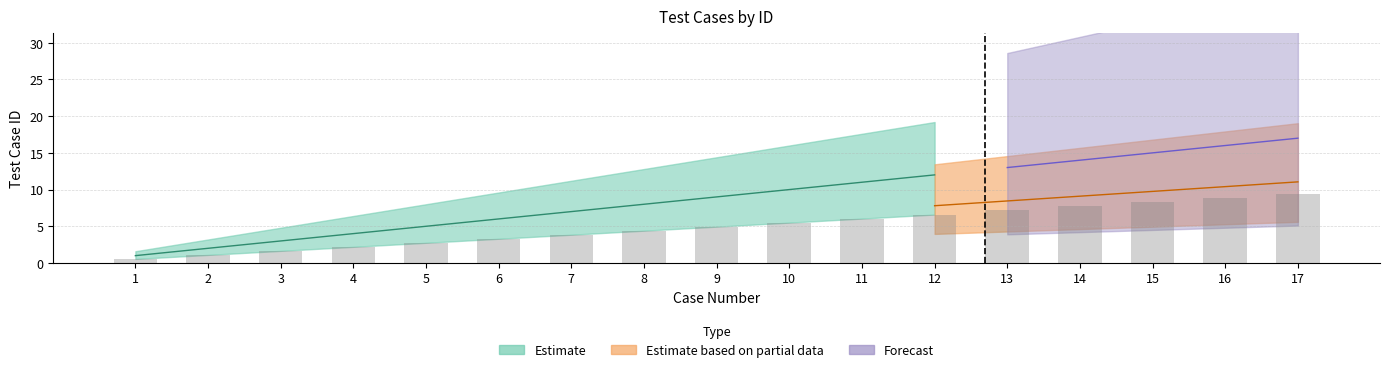

Does the chart contain any negative values?

No